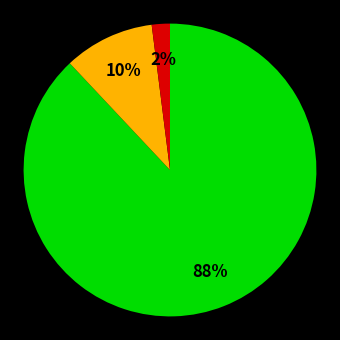

To the nearest percent, what is the difference between the largest and smallest slice percentages?

86%